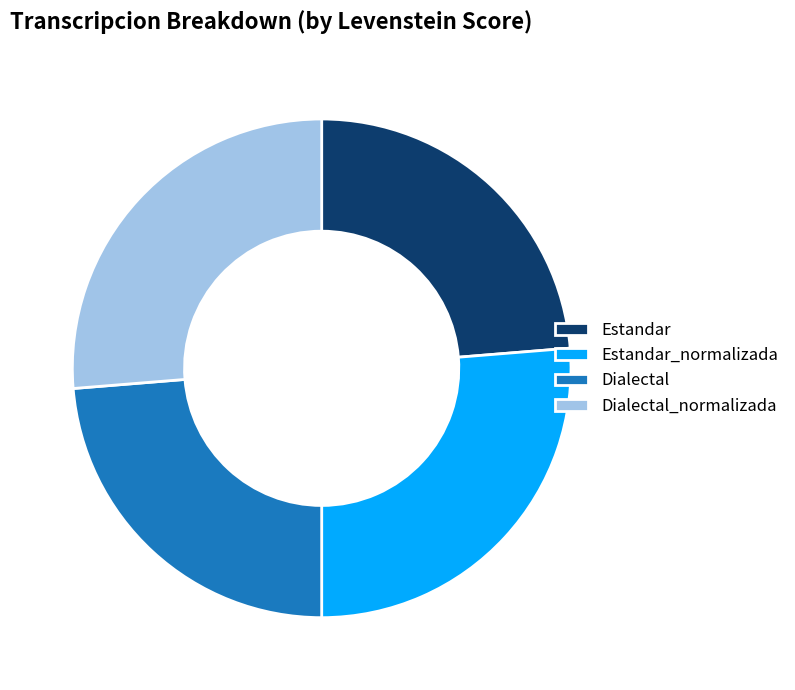

Is there a majority slice in this chart?

No